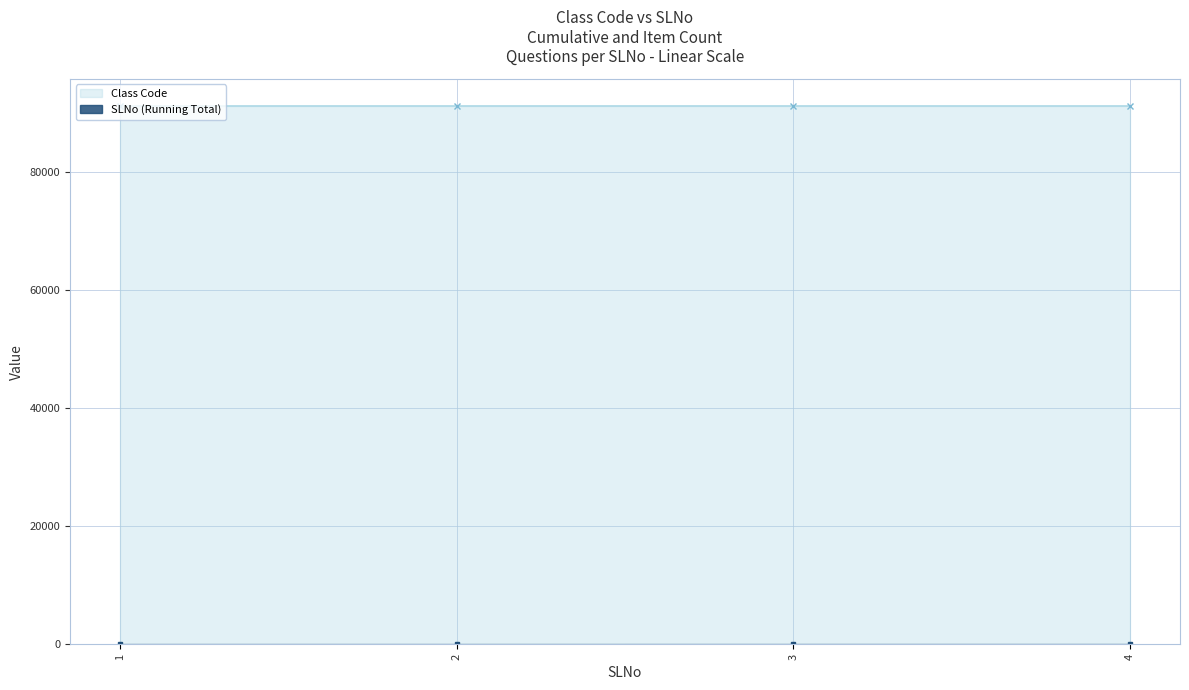

Which category has the highest value across all series?

1